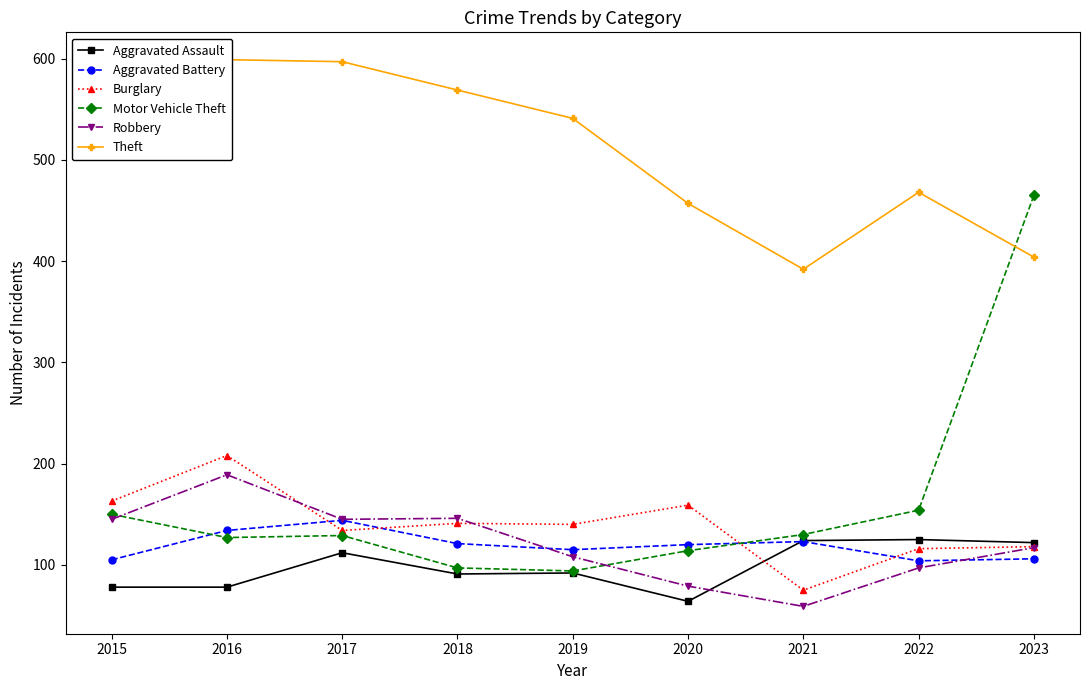

Is the value of Burglary at 2015 greater than the value of Robbery at 2017?

Yes